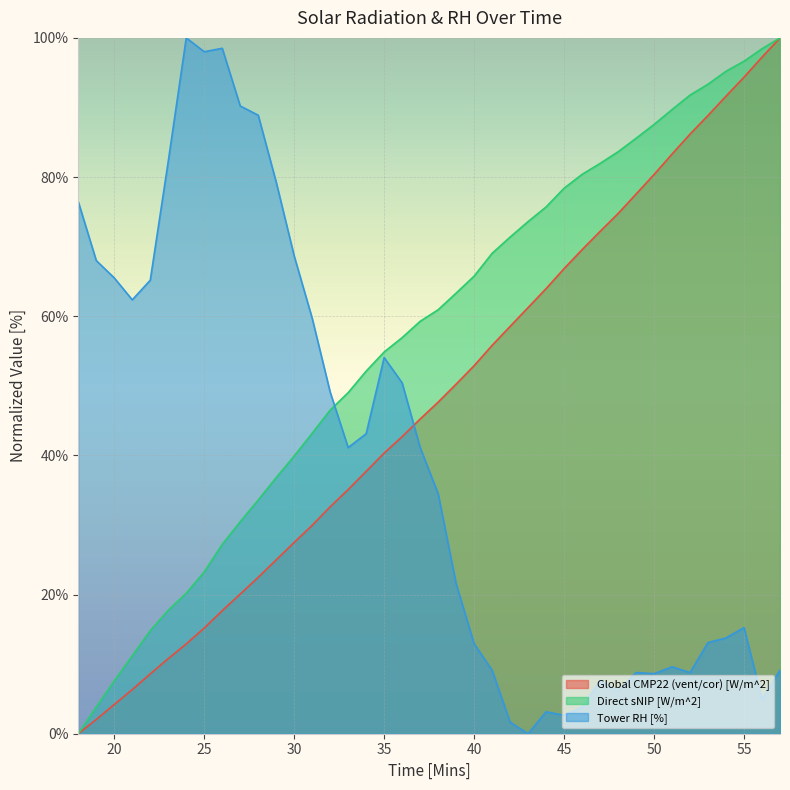

Where does the Global CMP22 (vent/cor) [W/m^2] series first go above 47?

38